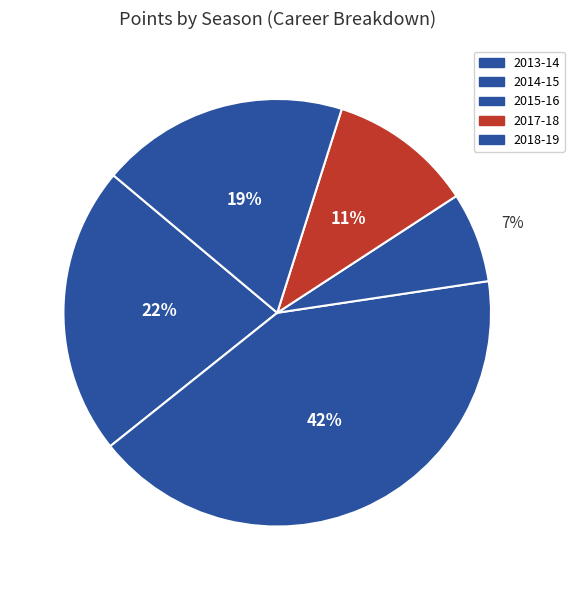

What is the change in value from 2013-14 to 2017-18?

-32